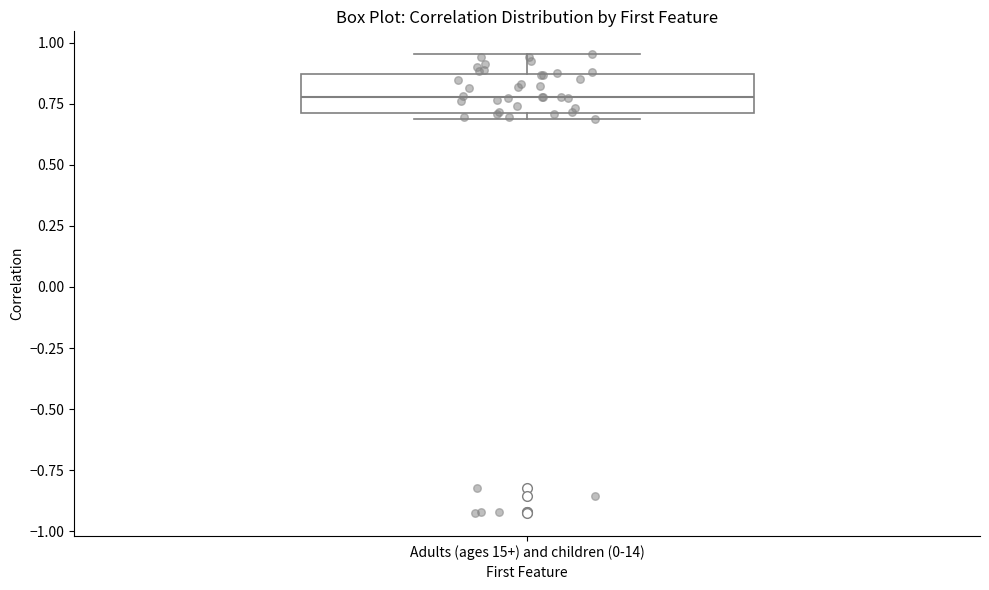

Where is the upper edge of the box for Adults (ages 15+) and children (0-14) on the y-axis? The values are not printed on the chart, so give them approximately, as read against the axis.

0.85